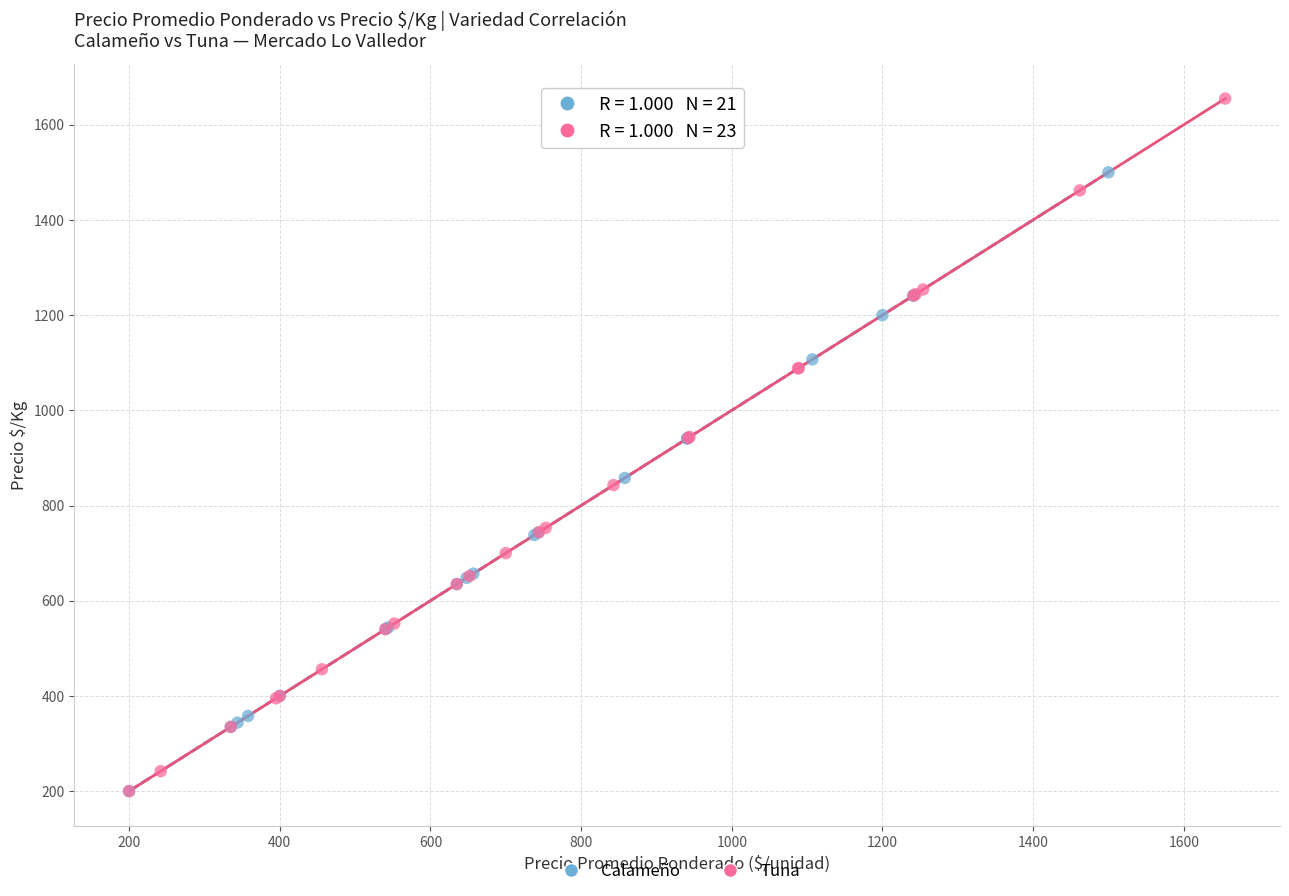

Which series contains the highest Y value?

Tuna